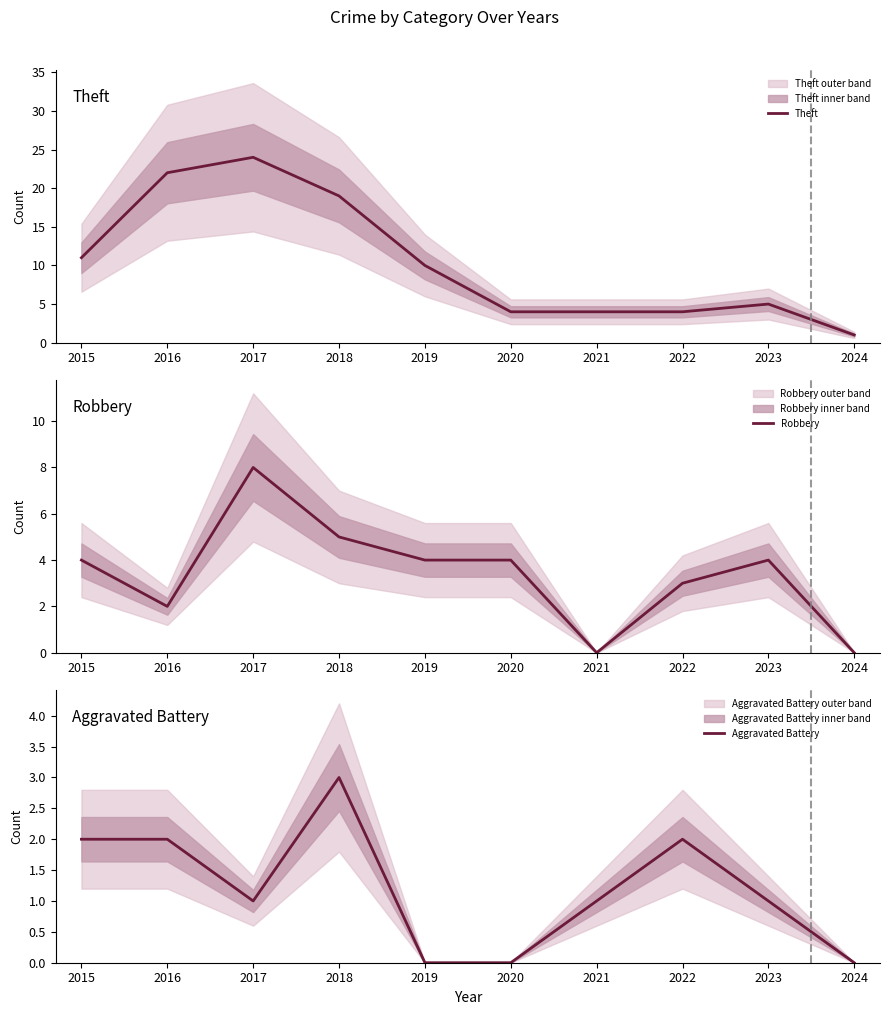

Rank the series at 2016 from highest to lowest value.

Theft, Robbery, Aggravated Battery